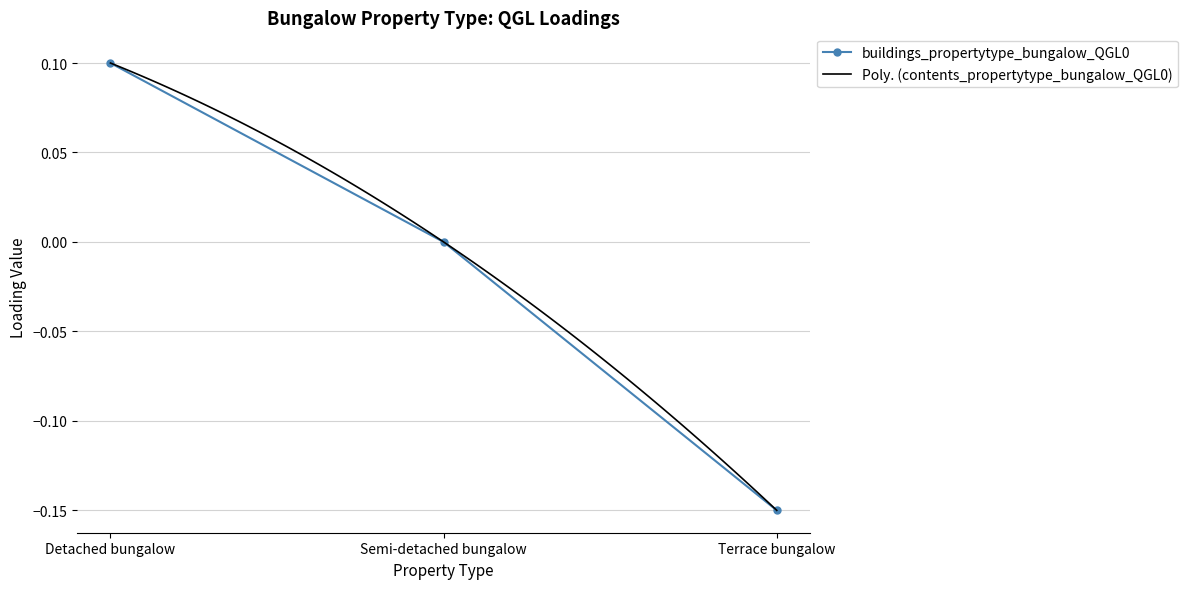

Which series changed the most between Detached bungalow and Semi-detached bungalow?

buildings_propertytype_bungalow_QGL0